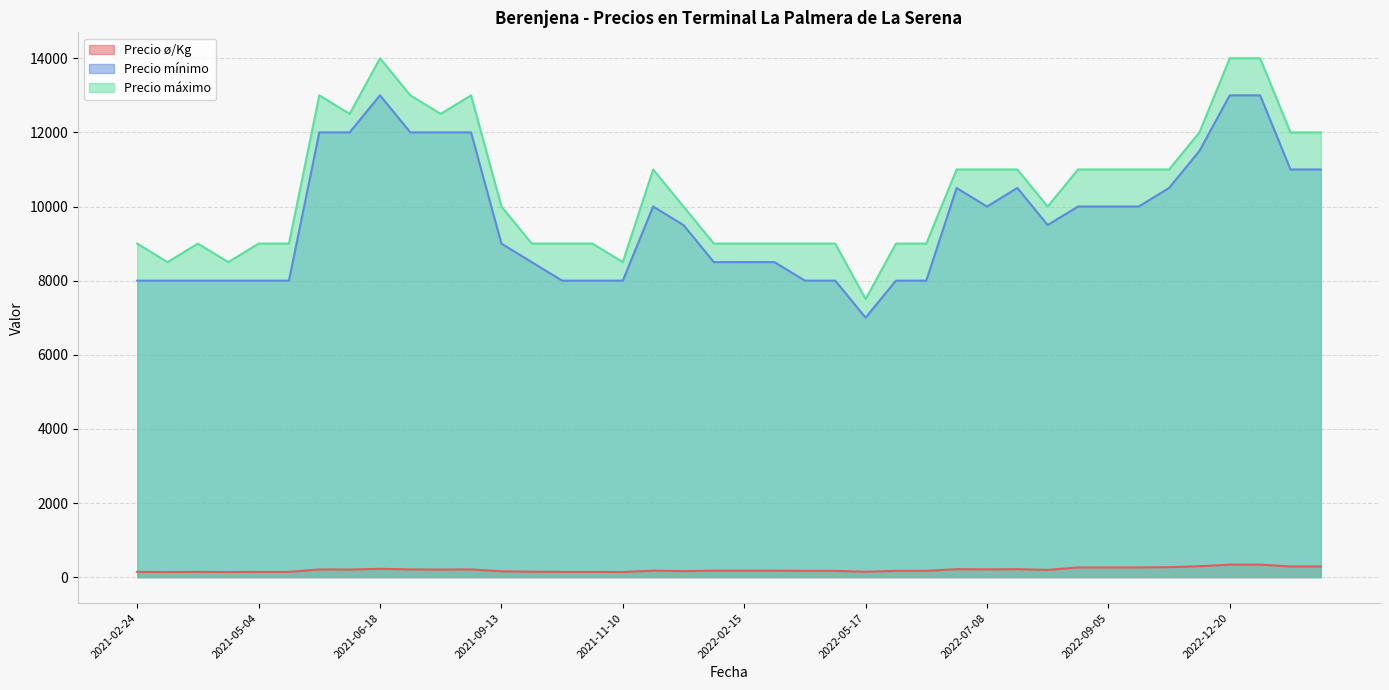

True or false: Precio máximo and Precio ø/Kg cross at least once.

False